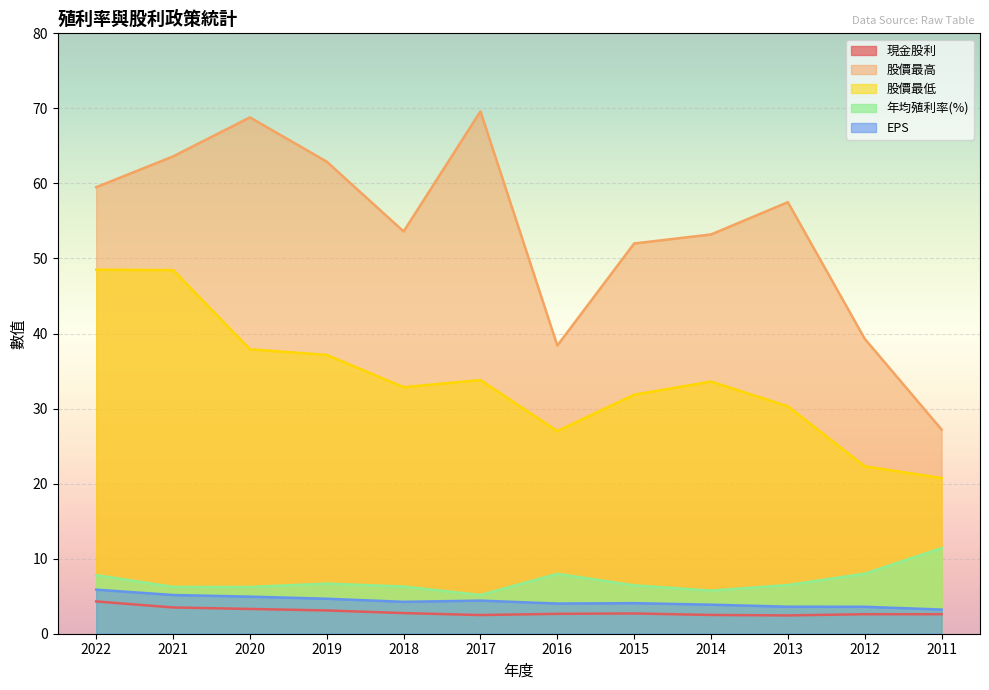

At 2022, list the series in order from smallest to largest.

現金股利, EPS, 年均殖利率(%), 股價最低, 股價最高